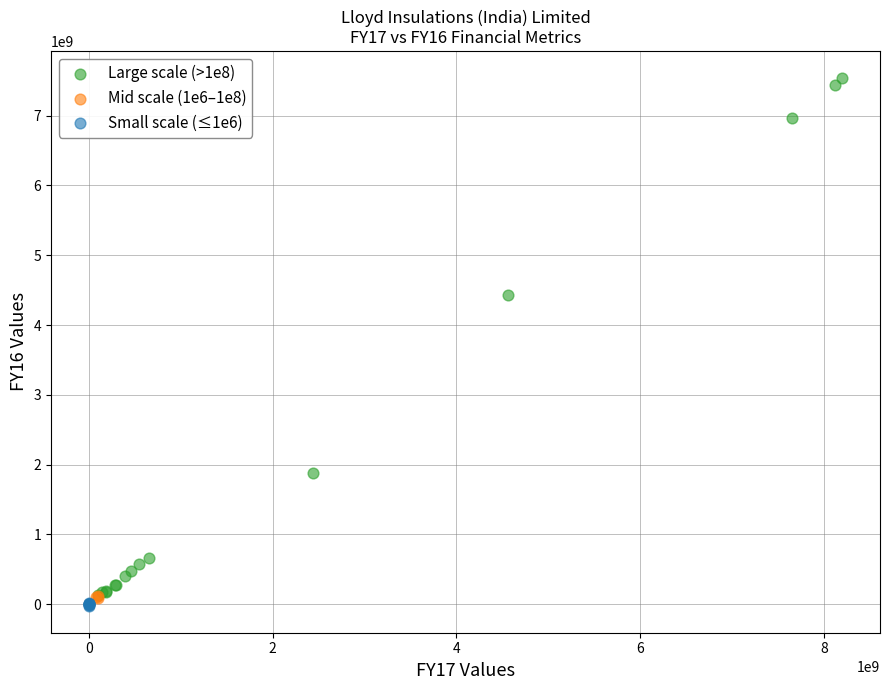

Which series reaches the maximum Y coordinate?

Large scale (>1e8)